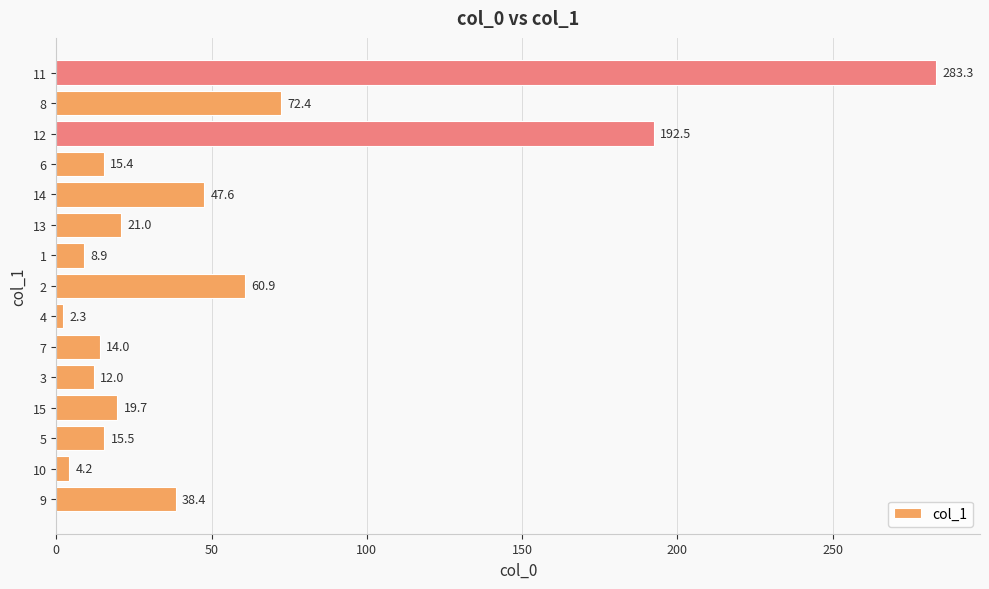

Rank the categories by value from lowest to highest.

4, 10, 1, 3, 7, 6, 5, 15, 13, 9, 14, 2, 8, 12, 11